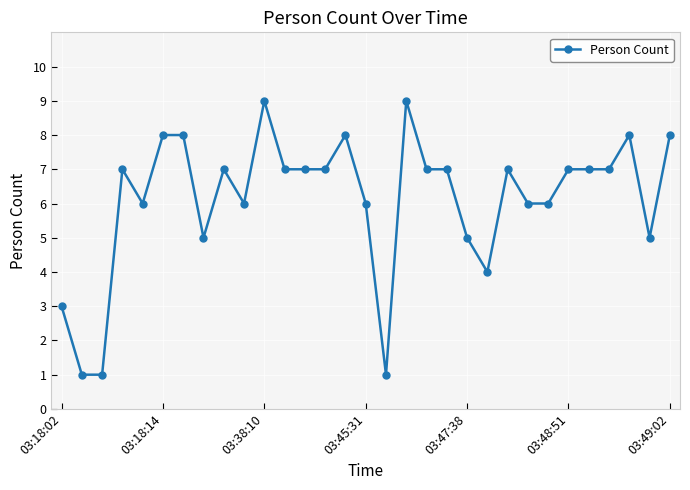

Count the values in the range 5 to 7.

19